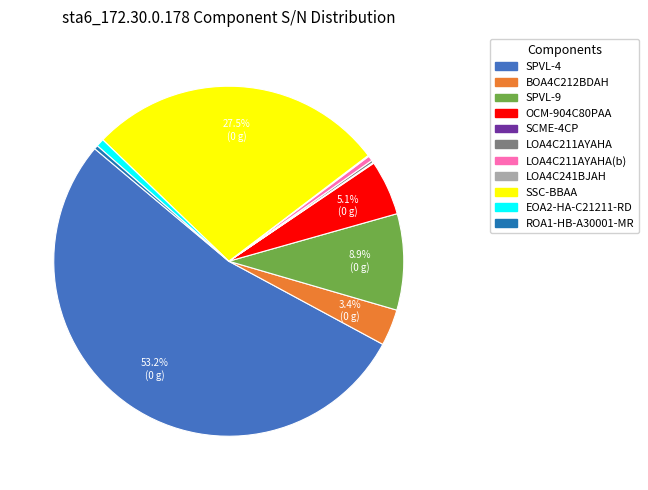

Which slice represents more than half of the pie?

SPVL-4